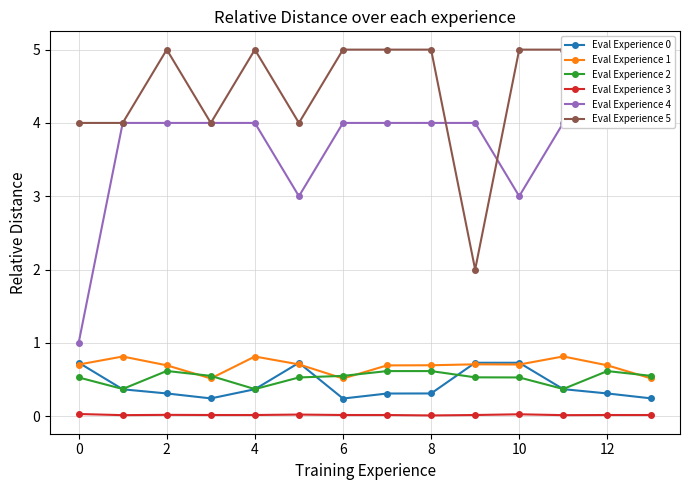

Which series has the largest total across all categories?

Eval Experience 5